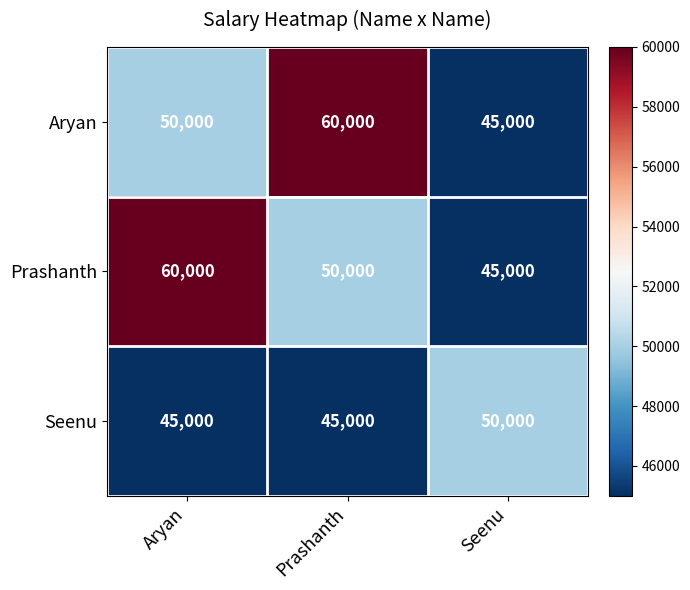

Reading left to right, list all the values displayed in this chart.

Aryan: Aryan=50000	Prashanth=60000	Seenu=45000
Prashanth: Aryan=60000	Prashanth=50000	Seenu=45000
Seenu: Aryan=45000	Prashanth=45000	Seenu=50000